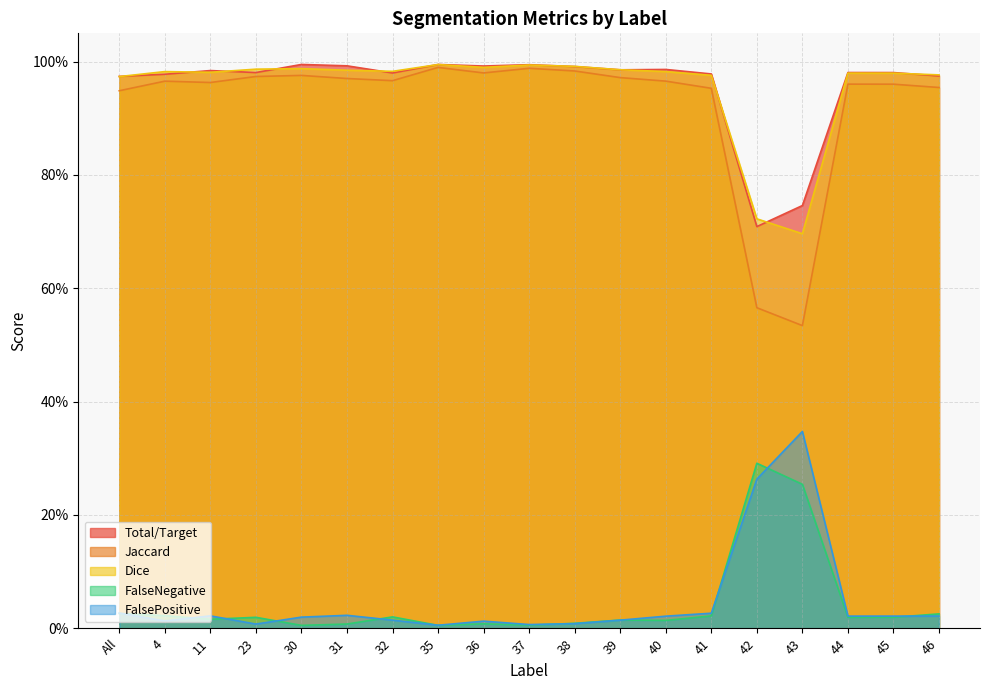

Which series changed the most between 39 and 40?

FalsePositive